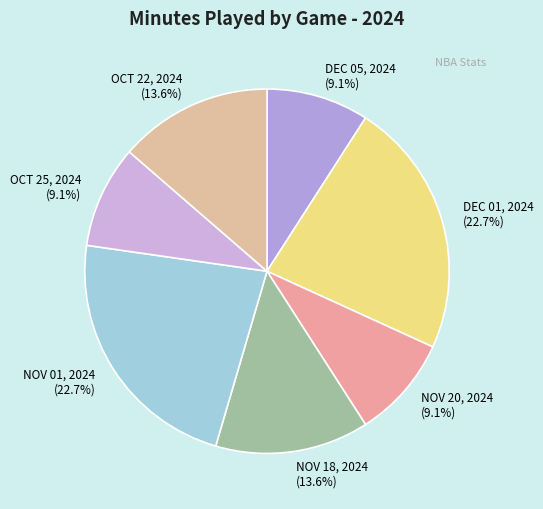

How much of the chart is everything except OCT 25, 2024?

90.9%